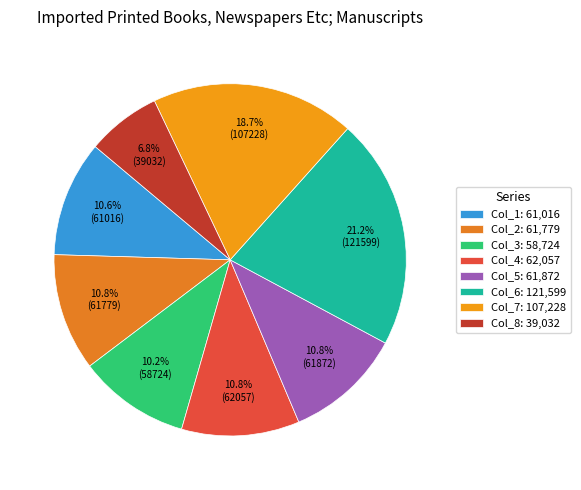

How many slices are in this pie chart?

8